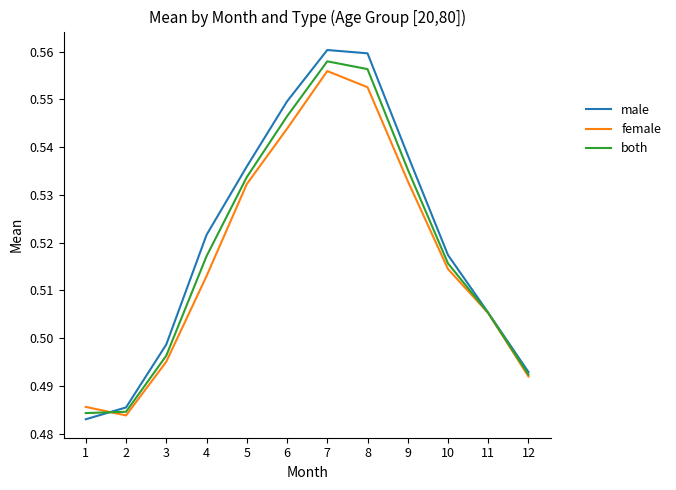

What is the total value across all series at 2?

1.5